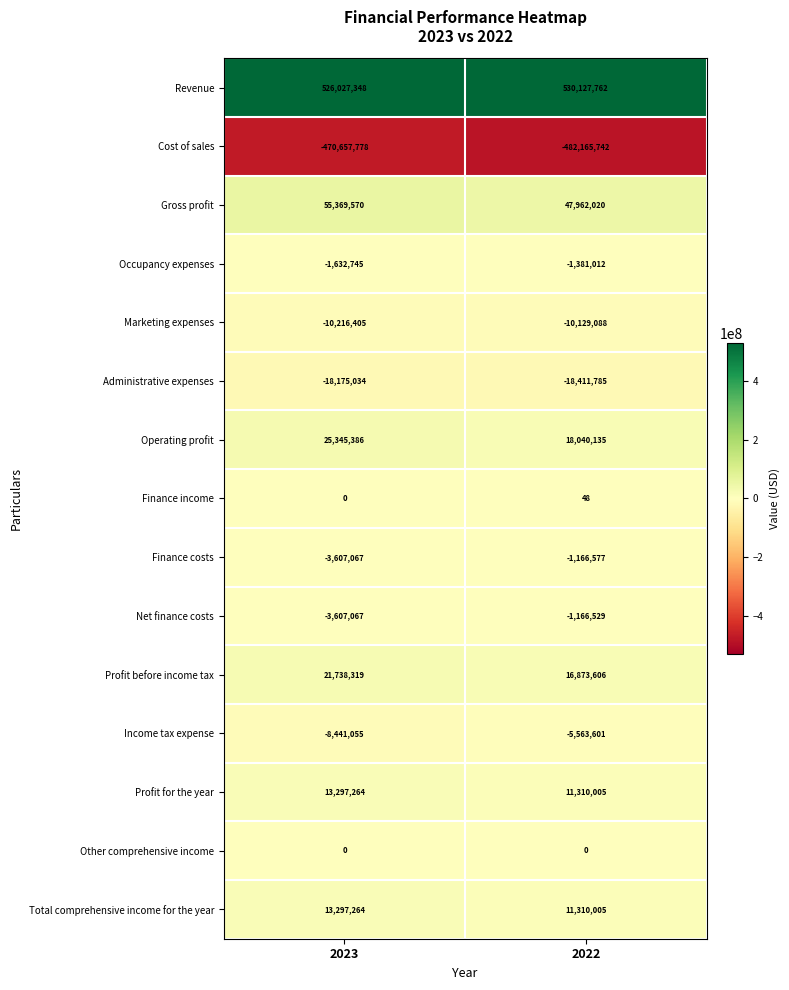

At which category is the sum across all series the highest?

2023